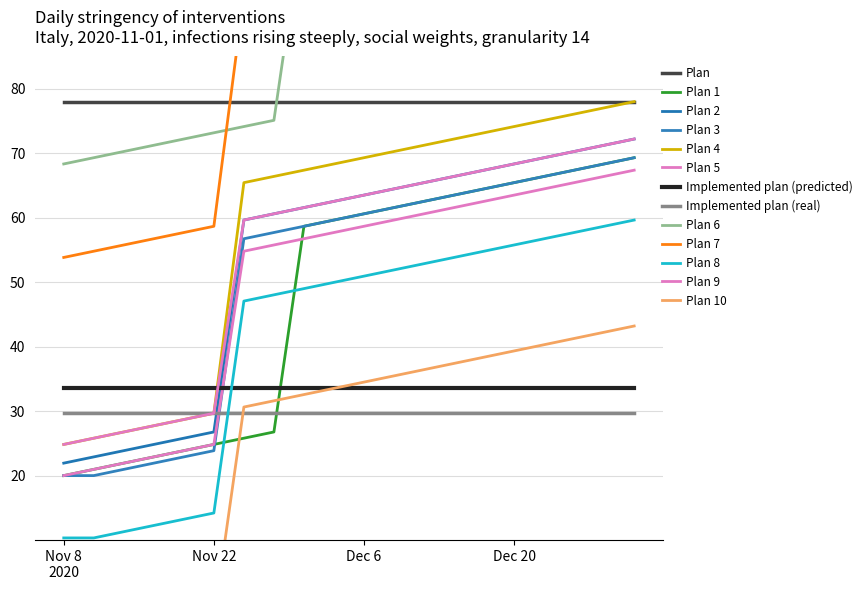

The value of Plan 3 at Nov 22 is 23.9. True or false?

True